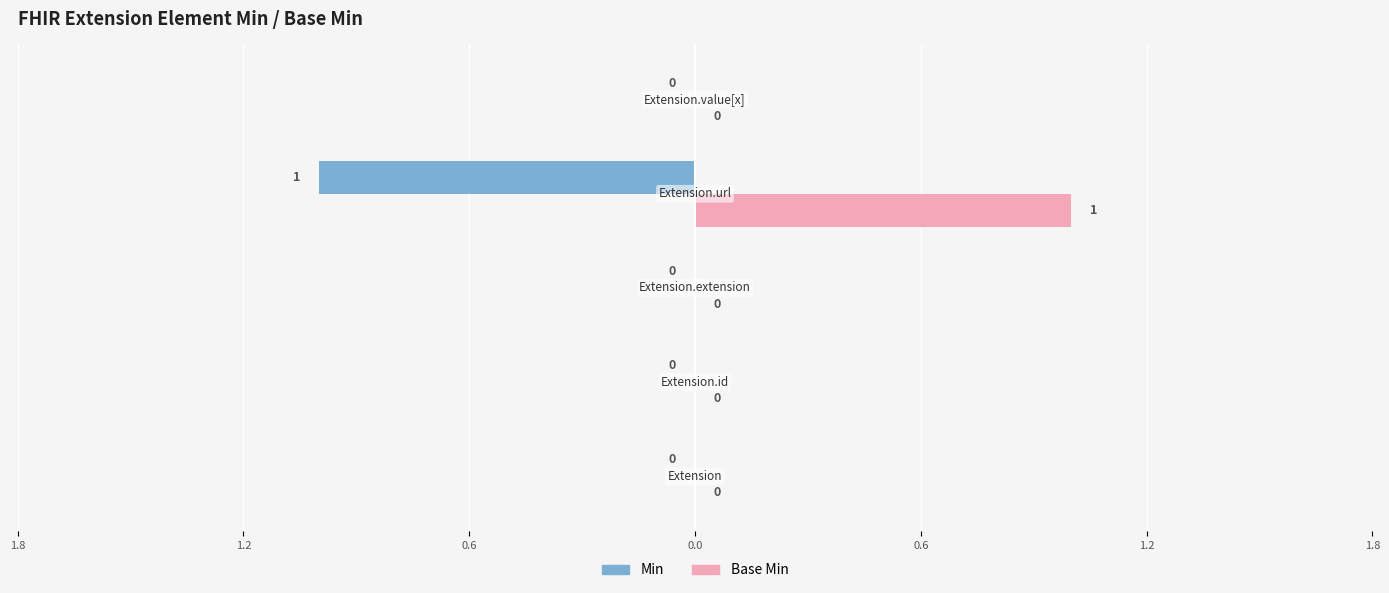

Rank the series by their maximum value, from highest to lowest.

Base Min, Min